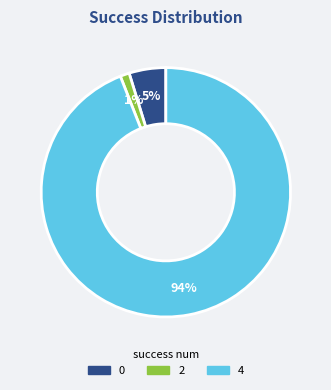

To the nearest percent, what is the average slice percentage?

33%